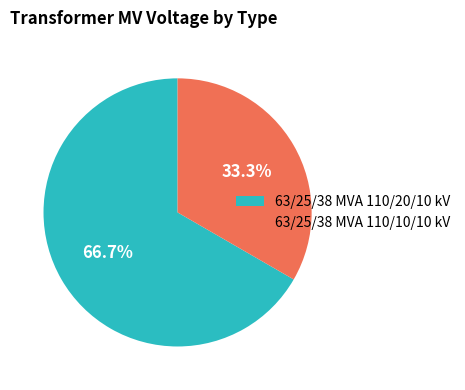

Rank the categories by value from highest to lowest.

63/25/38 MVA 110/20/10 kV, 63/25/38 MVA 110/10/10 kV